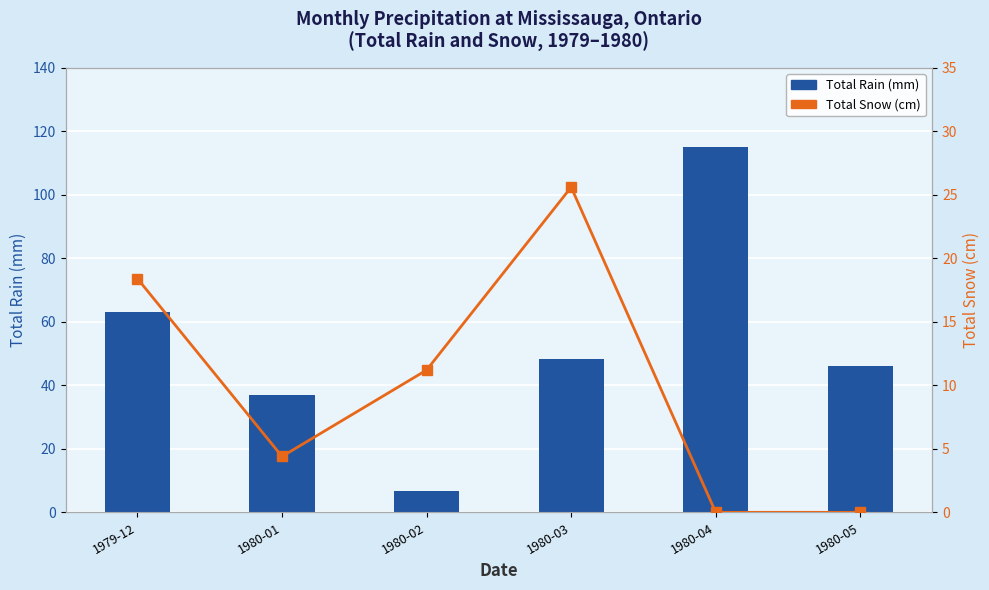

Which has a higher value, 1980-01 or 1980-03?

1980-03